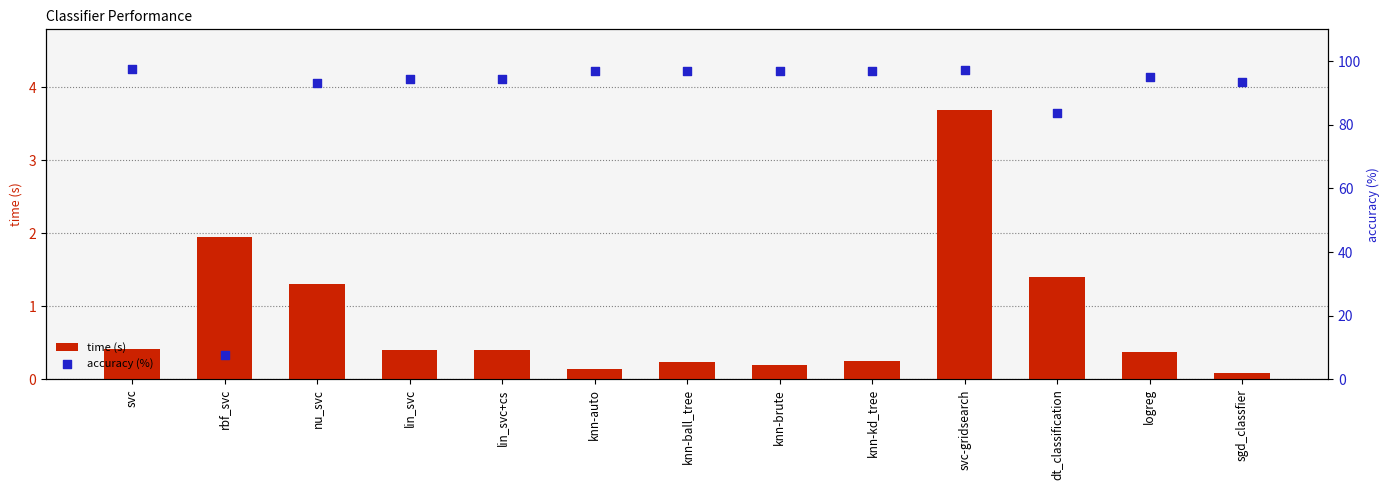

What is the total value across all series at logreg?

95.5